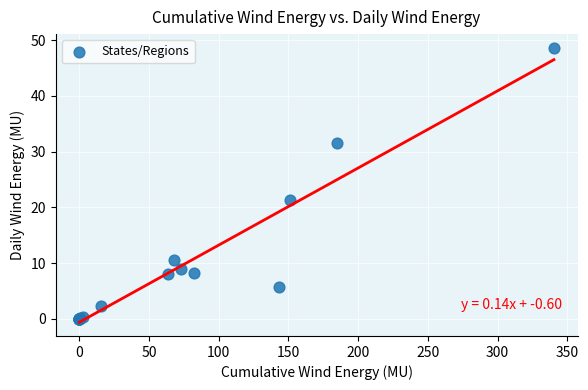

What Y value in the scatter plot is closest to 24?

21.3